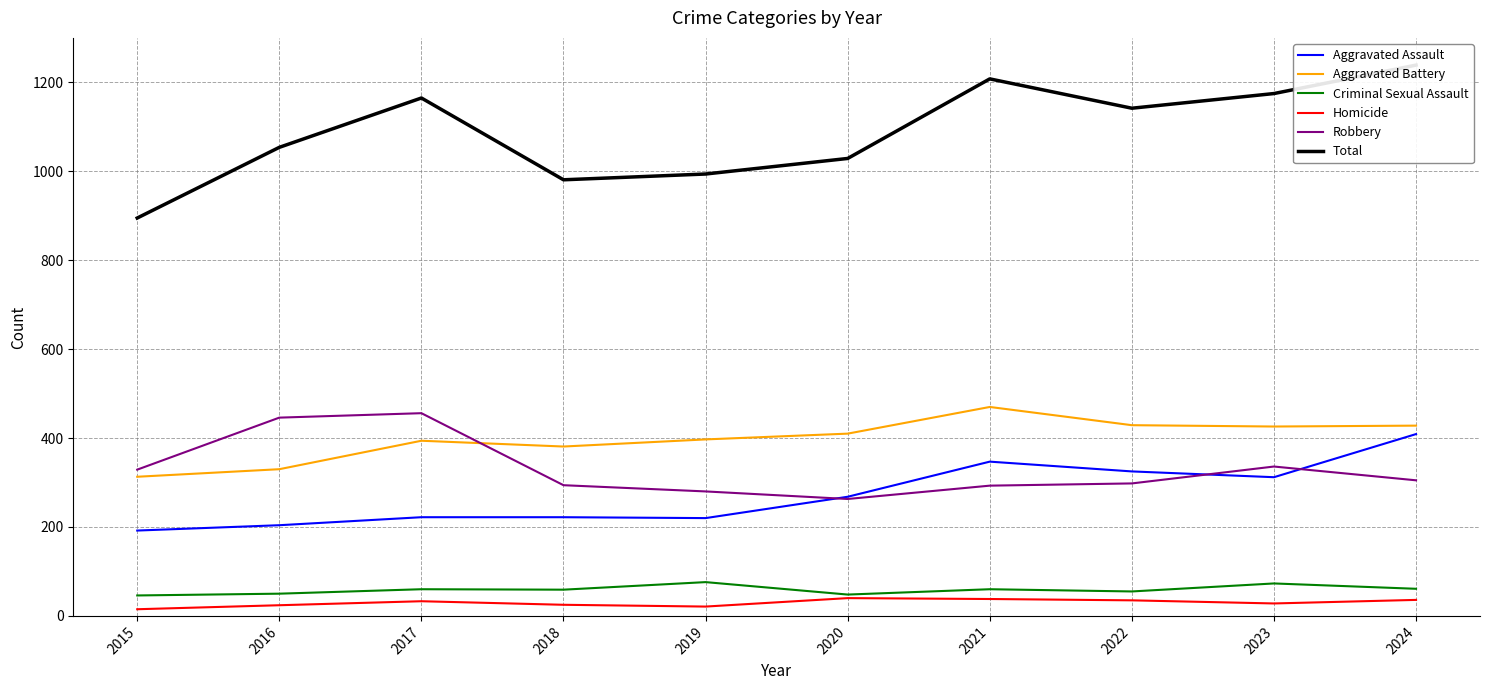

Between 2017 and 2024, which is larger?

2024